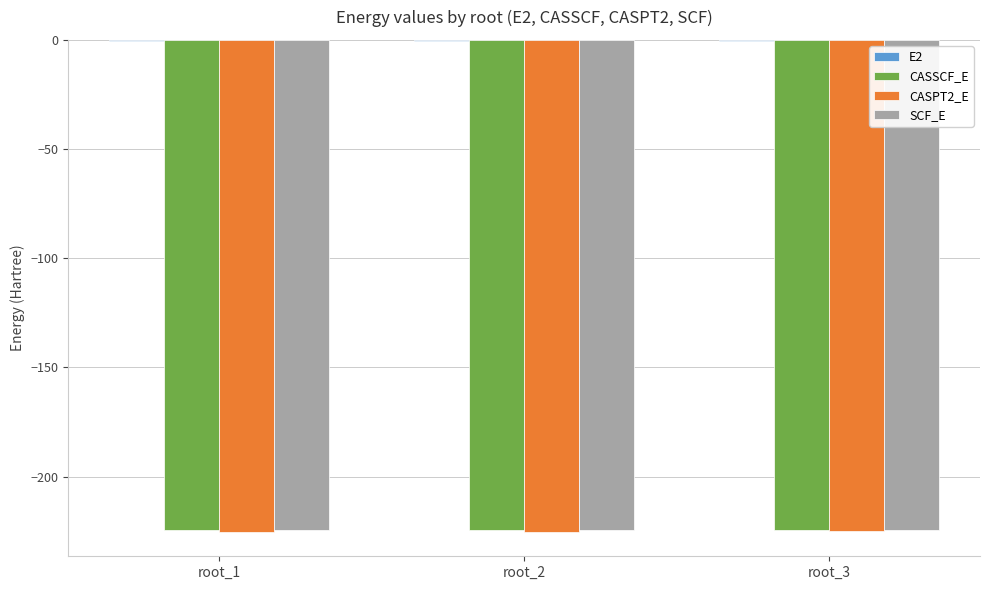

The value of CASSCF_E at root_1 is -224.7. True or false?

True